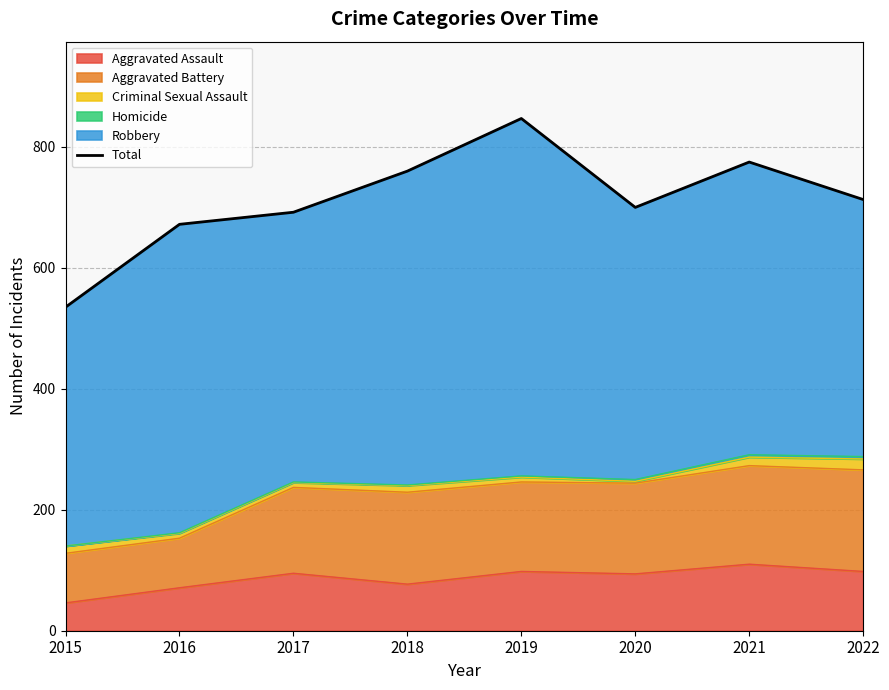

Is it true that the value at 2019 is 1504?

False